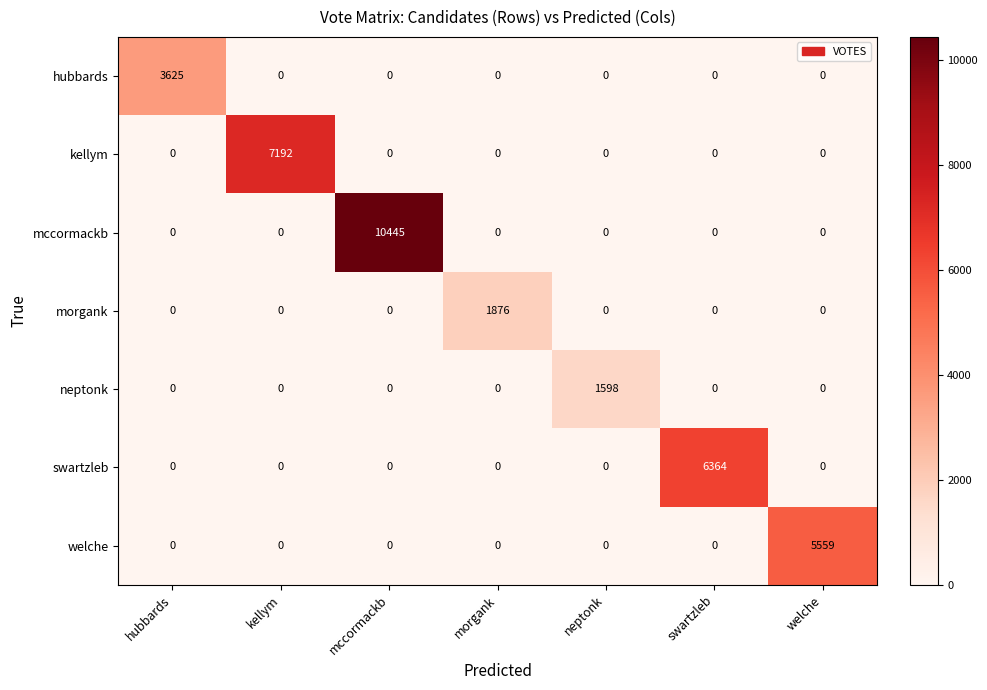

What is the difference between the maximum and second lowest values in the neptonk series?

1598